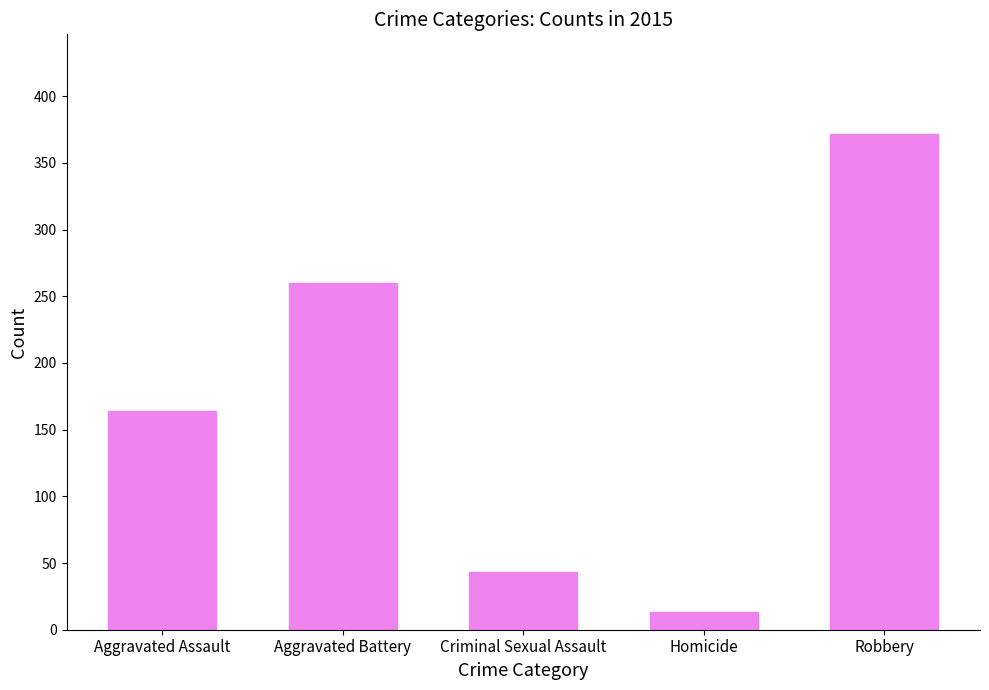

Reading left to right, transcribe all the data shown in this chart.

Aggravated Assault=164	Aggravated Battery=260	Criminal Sexual Assault=43	Homicide=13	Robbery=372